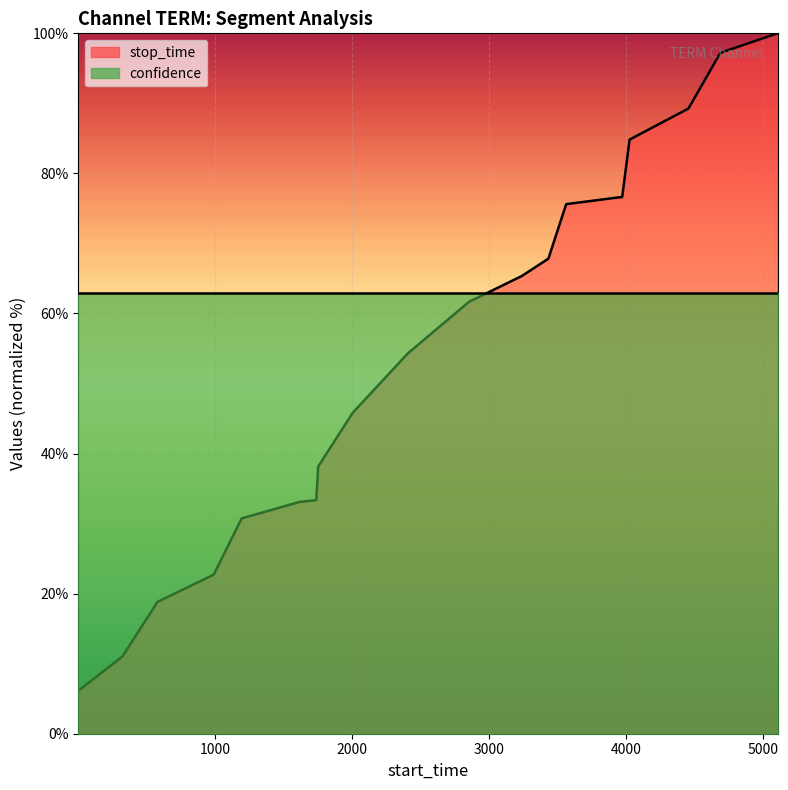

Reading left to right, list all the values displayed in this chart.

6.1	11.0	18.8	22.7	30.7	33.1	33.4	38.1	45.8	54.3	61.7	65.4	67.8	75.6	76.6	84.8	89.3	97.2	100.0